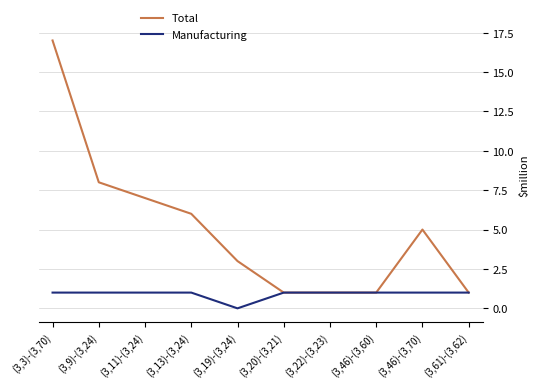

At how many categories does at least one series exceed 9?

1